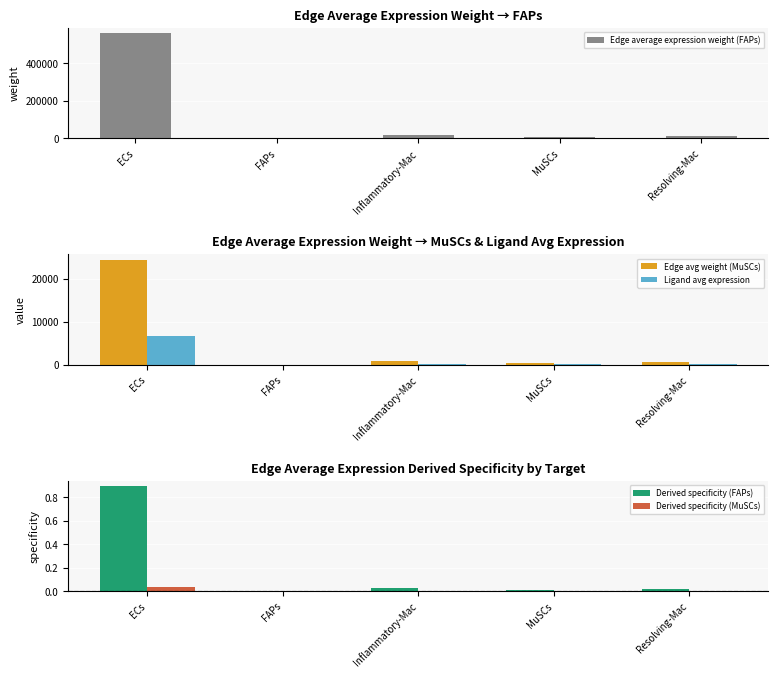

What value does the Ligand avg expression series have at Resolving-Mac?

148.4